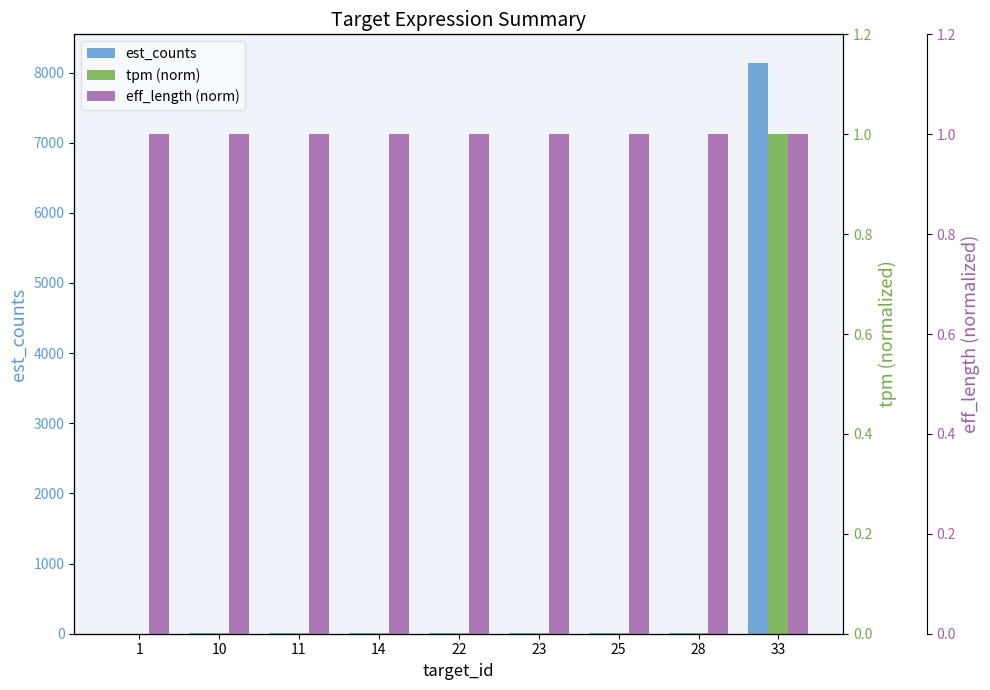

At how many categories does at least one series exceed 3761?

1